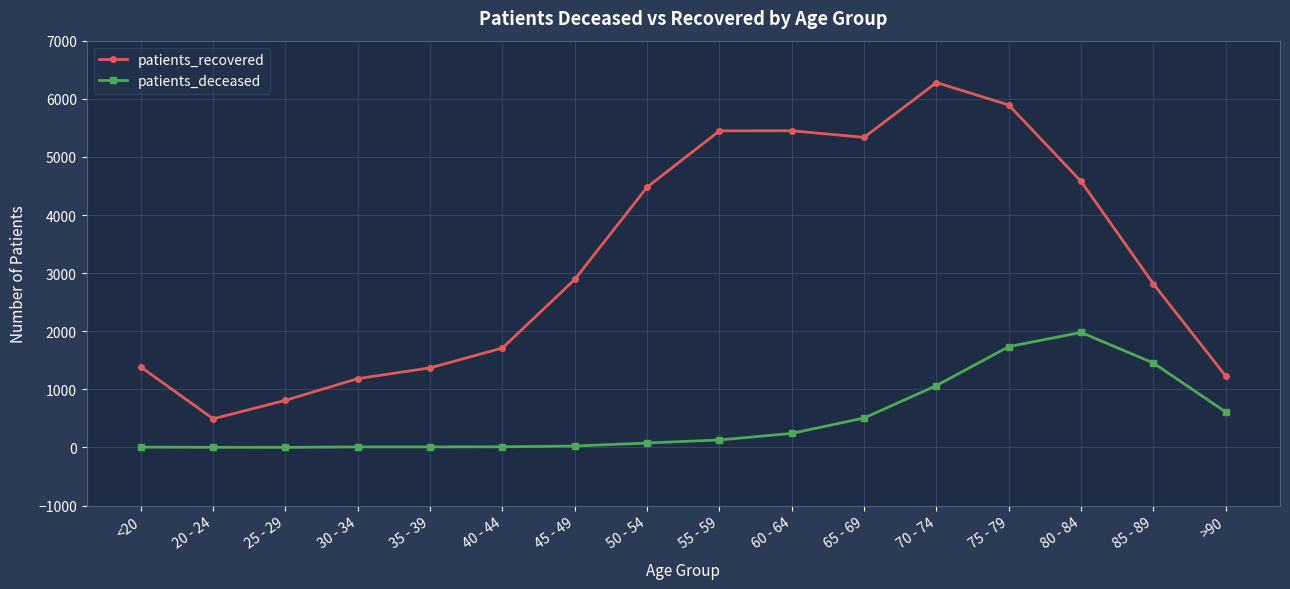

How many series are shown in this chart?

2